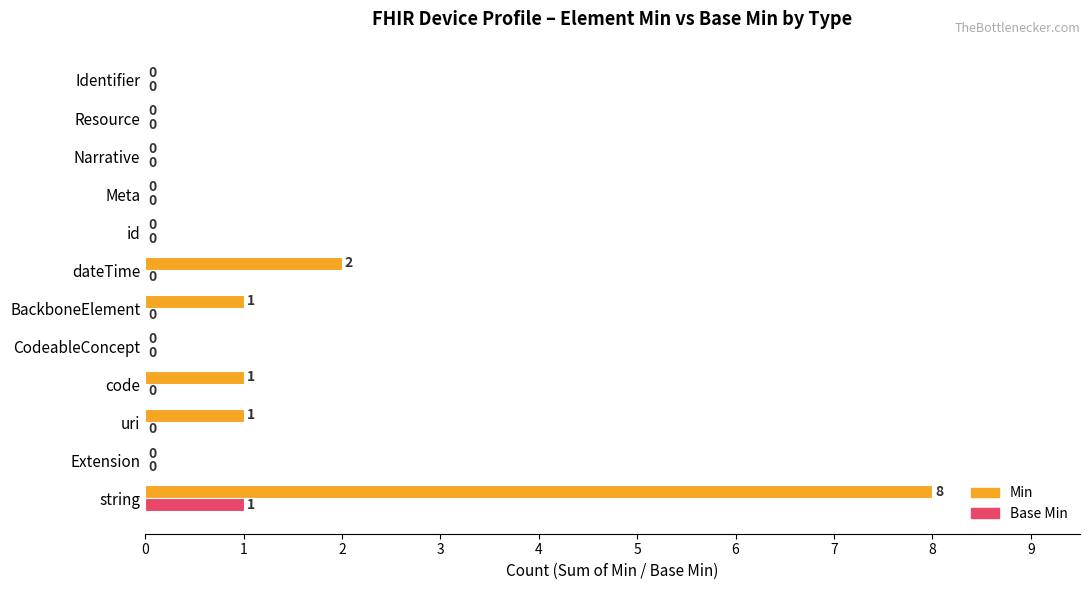

Which series has the largest total across all categories?

Min